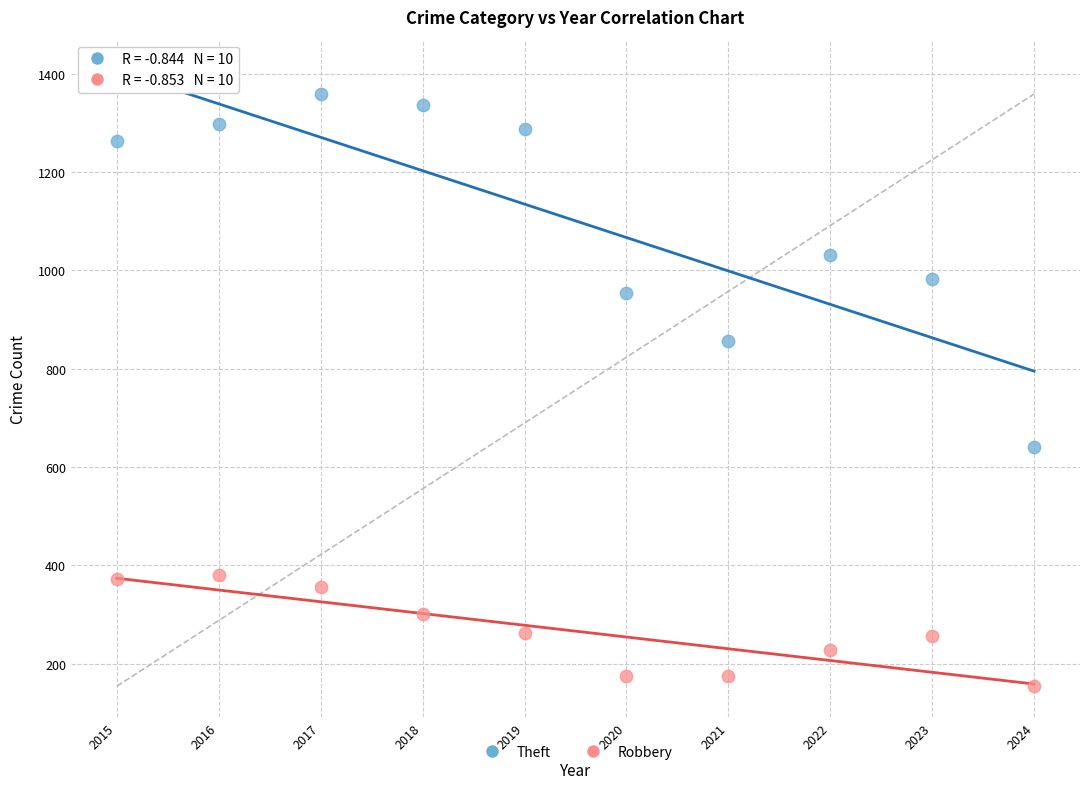

Which series has the widest spread of Y values?

Theft